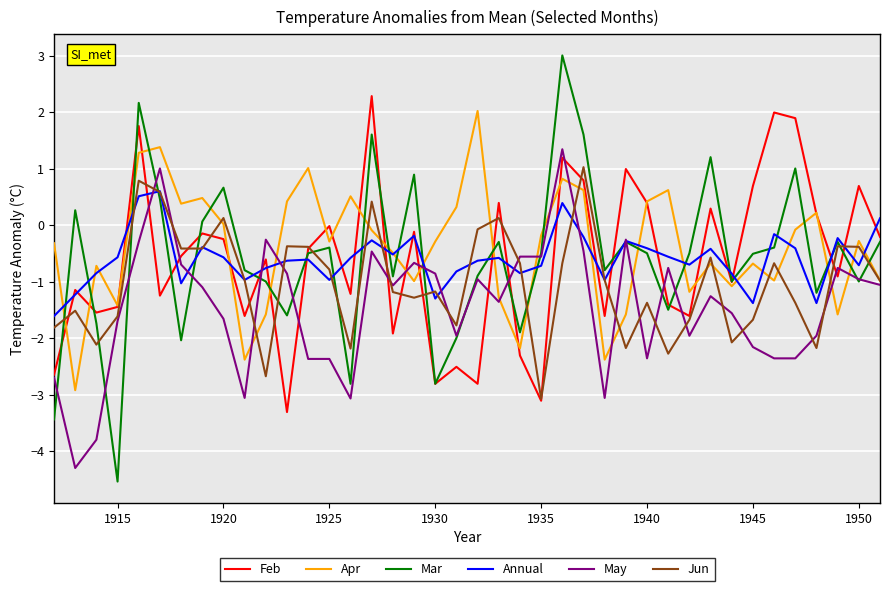

Which series ends up on top after the final intersection of Apr and Mar?

Mar